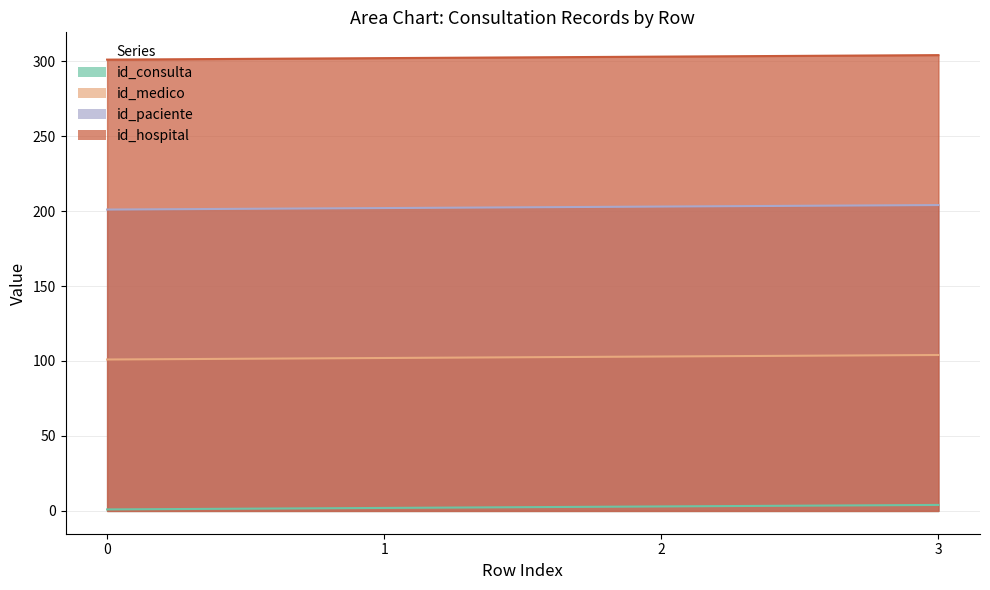

Which series has the widest spread of values?

id_consulta